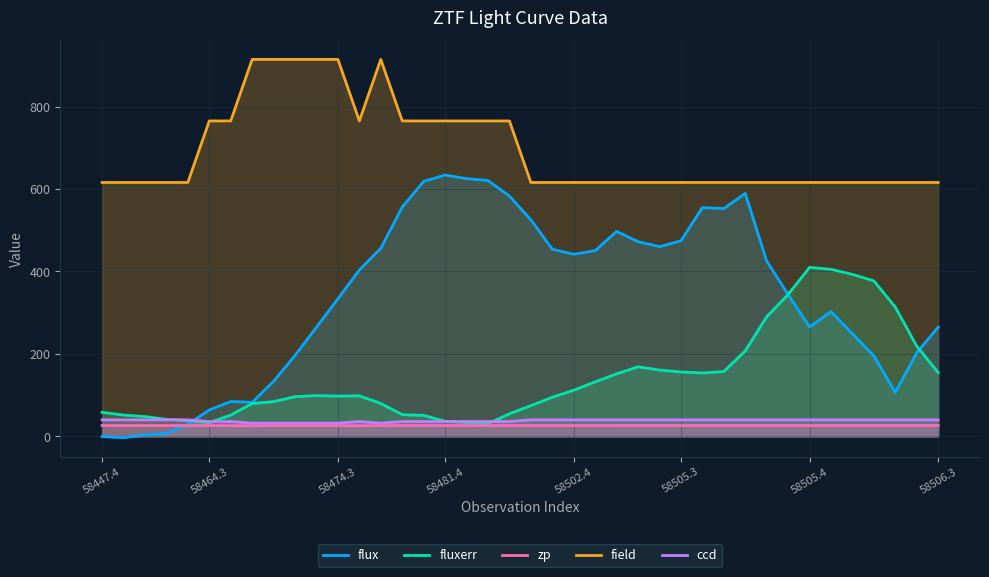

What position from the left is 32?

33